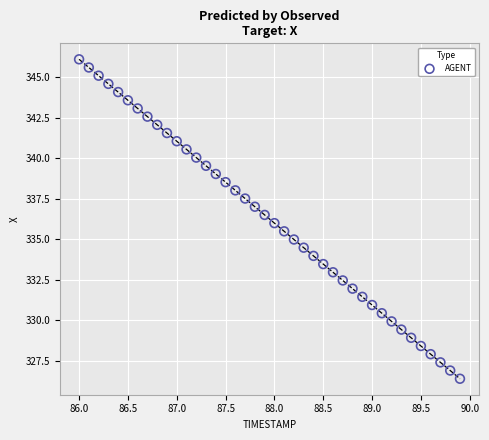

What is the range of X values (max minus min)?

3.9